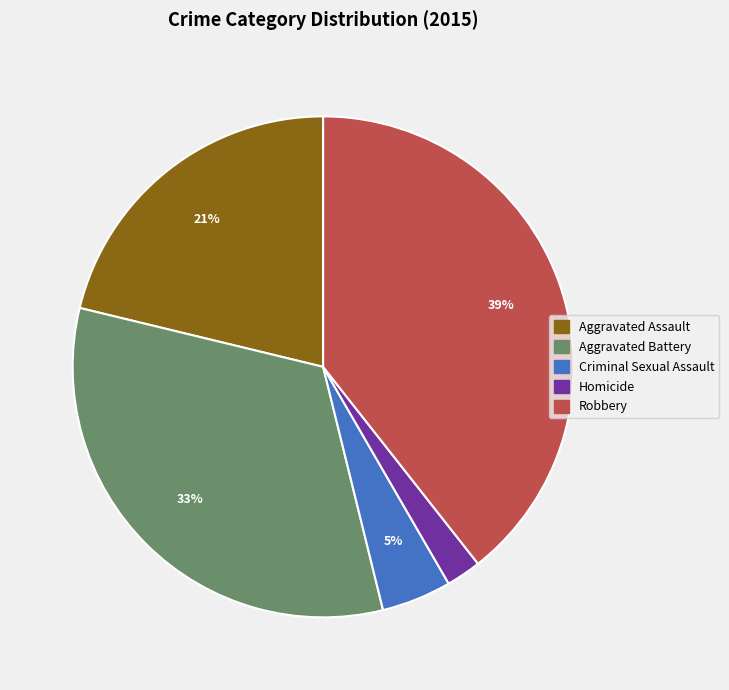

To the nearest percent, what is the difference between the largest and smallest slice percentages?

37%